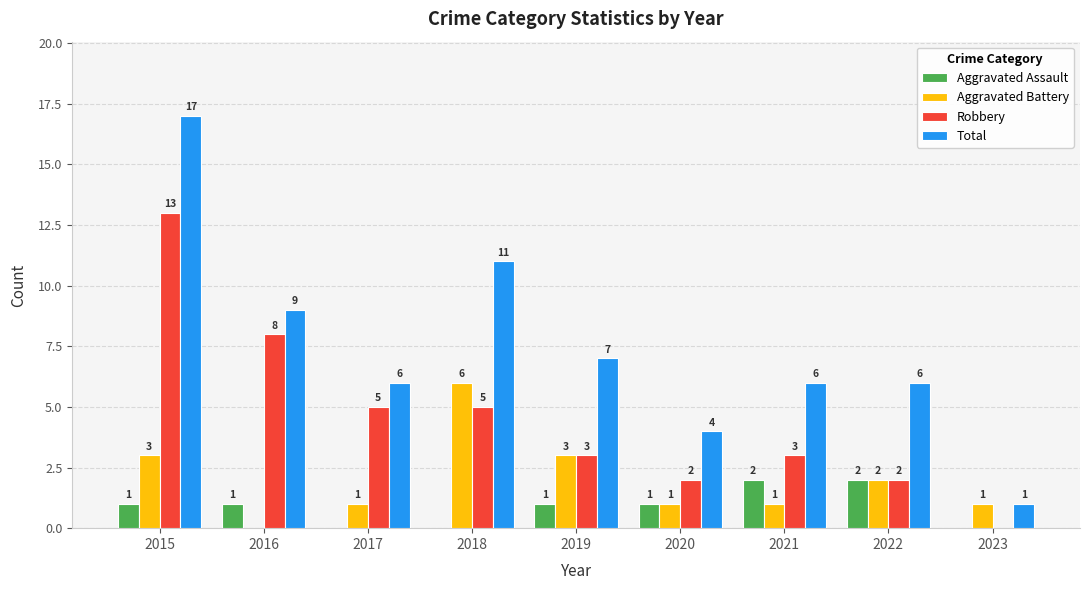

The value of Robbery at 2020 is 2. True or false?

True